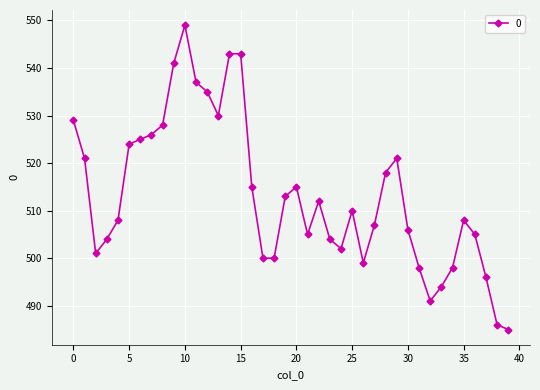

Count the number of categories in the chart.

40